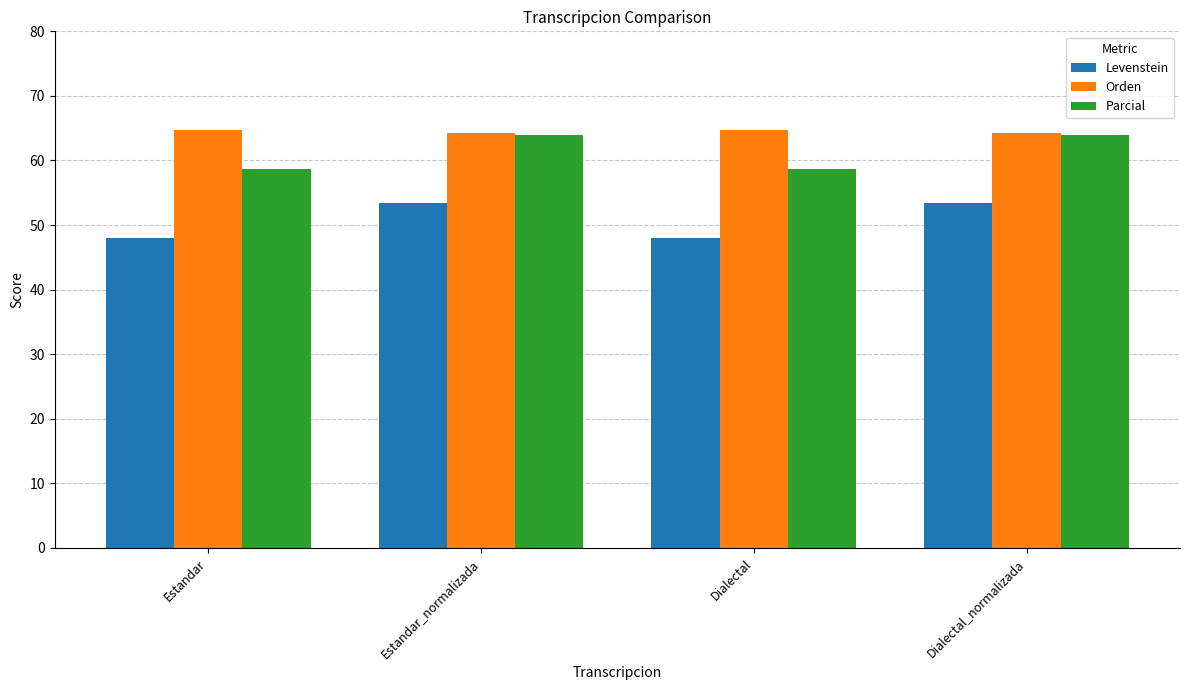

Which series has the largest total across all categories?

Orden